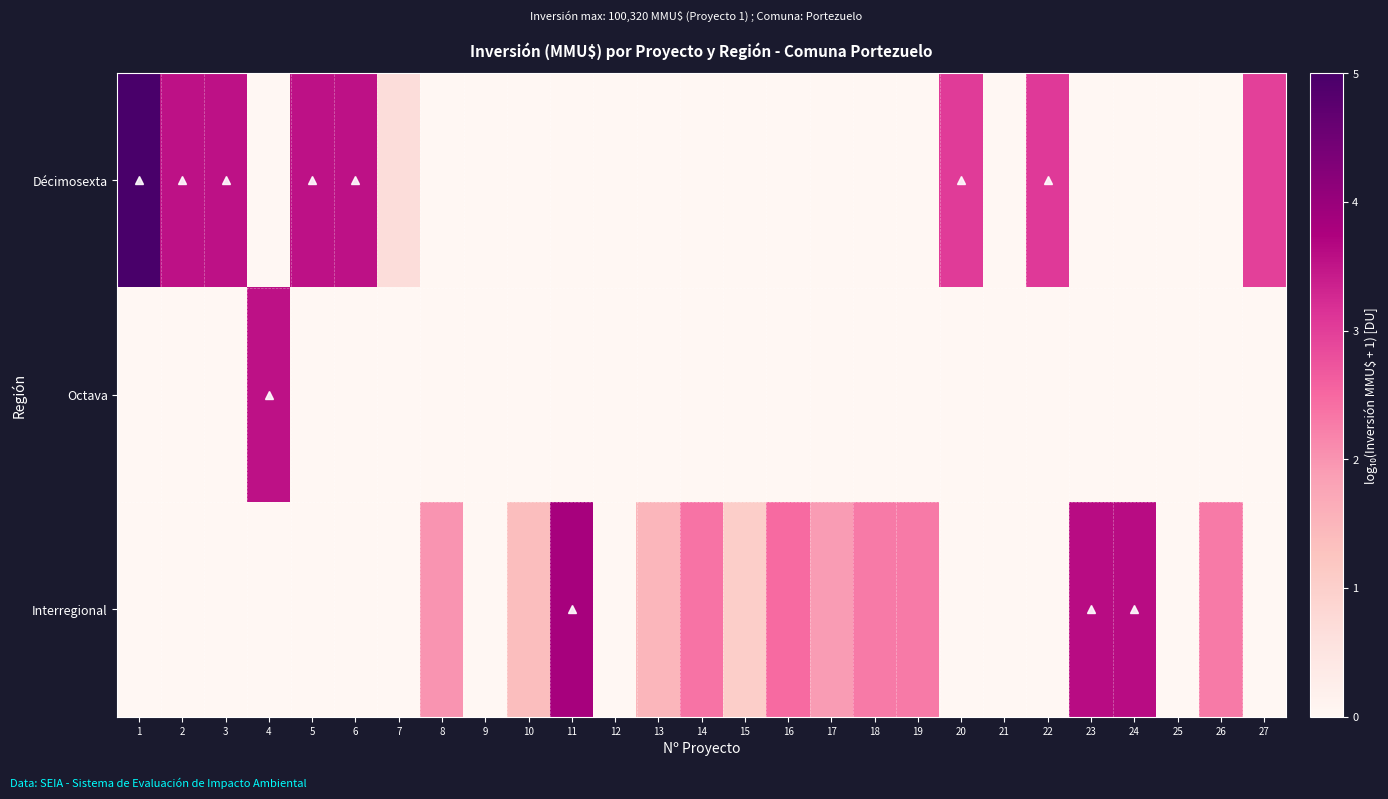

Reading left to right, list all the values displayed in this chart.

Décimosexta: 1=5.0	2=3.5	3=3.5	4=0.0	5=3.5	6=3.5	7=0.7	8=0.0	9=0.0	10=0.0	11=0.0	12=0.0	13=0.0	14=0.0	15=0.0	16=0.0	17=0.0	18=0.0	19=0.0	20=3.0	21=0.0	22=3.1	23=0.0	24=0.0	25=0.0	26=0.0	27=3.0
Octava: 1=0.0	2=0.0	3=0.0	4=3.5	5=0.0	6=0.0	7=0.0	8=0.0	9=0.0	10=0.0	11=0.0	12=0.0	13=0.0	14=0.0	15=0.0	16=0.0	17=0.0	18=0.0	19=0.0	20=0.0	21=0.0	22=0.0	23=0.0	24=0.0	25=0.0	26=0.0	27=0.0
Interregional: 1=0.0	2=0.0	3=0.0	4=0.0	5=0.0	6=0.0	7=0.0	8=2.0	9=0.0	10=1.4	11=3.8	12=0.0	13=1.5	14=2.4	15=1.0	16=2.5	17=1.9	18=2.3	19=2.3	20=0.0	21=0.0	22=0.0	23=3.6	24=3.6	25=0.0	26=2.3	27=0.0